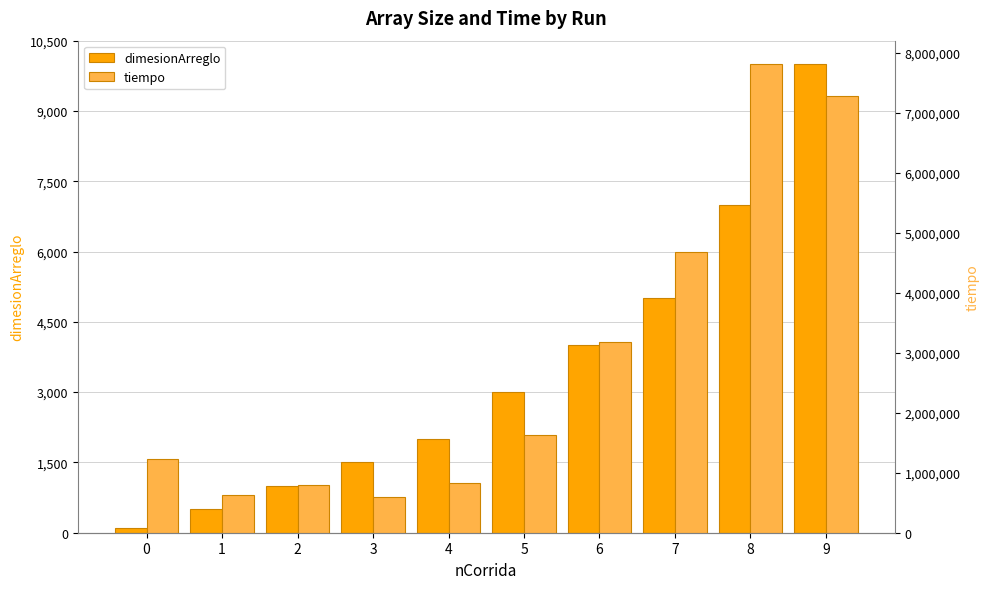

Reading left to right, what are all the values shown in this chart?

dimesionArreglo: 100	500	1000	1500	2000	3000	4000	5000	7000	10000
tiempo: 1221600	627300	798300	592700	824100	1630500	3174100	4679800	7813900	7283700